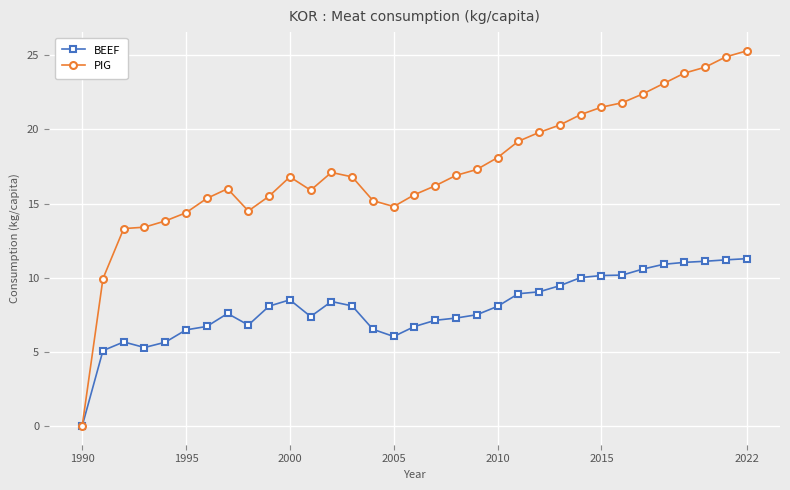

Count the number of data series in this chart.

2